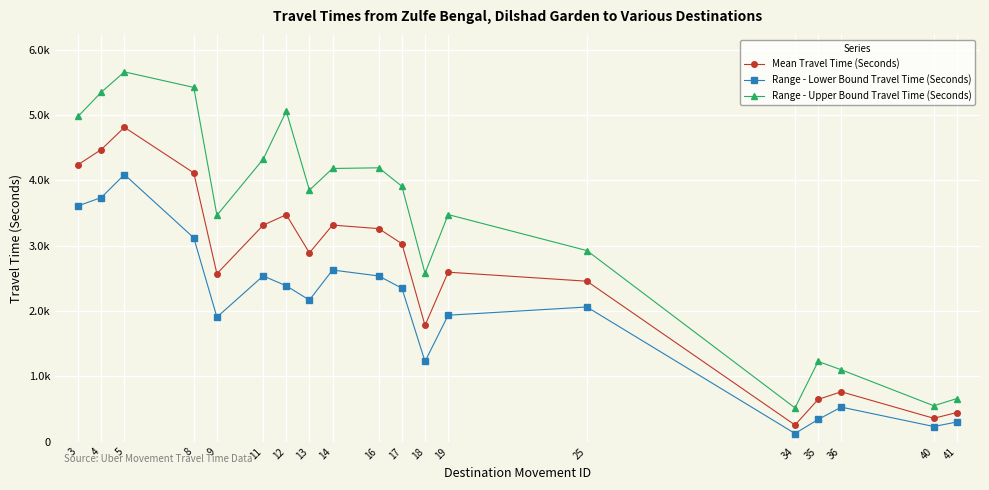

What is the sum of all Range - Lower Bound Travel Time (Seconds) values?

37844